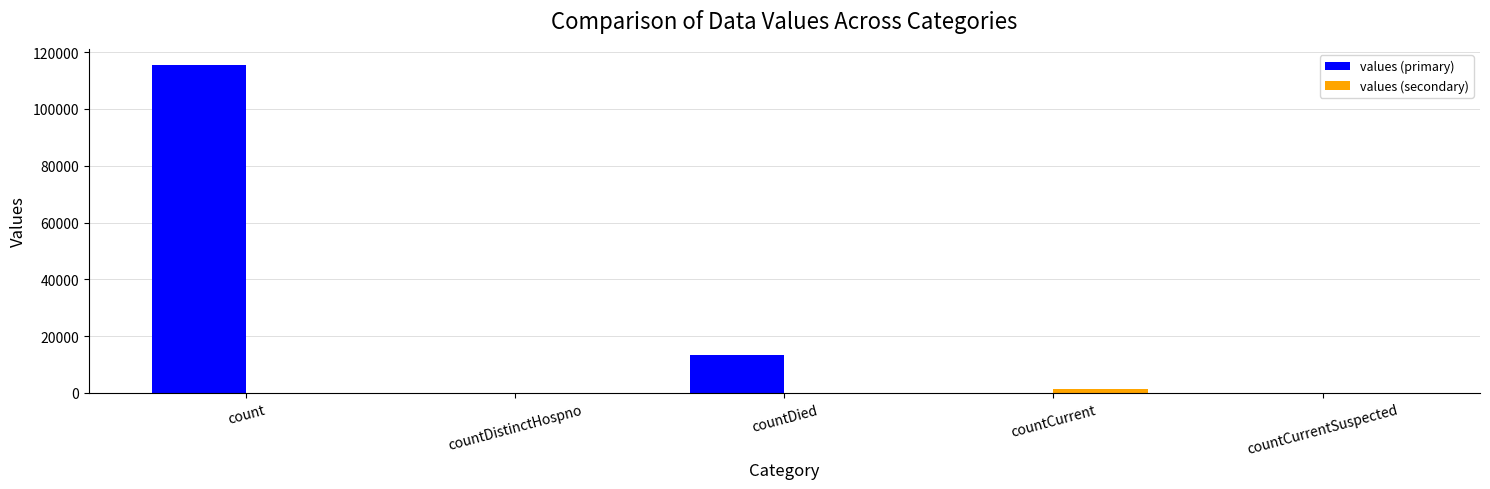

What value does the values (primary) series have at countDied?

13343